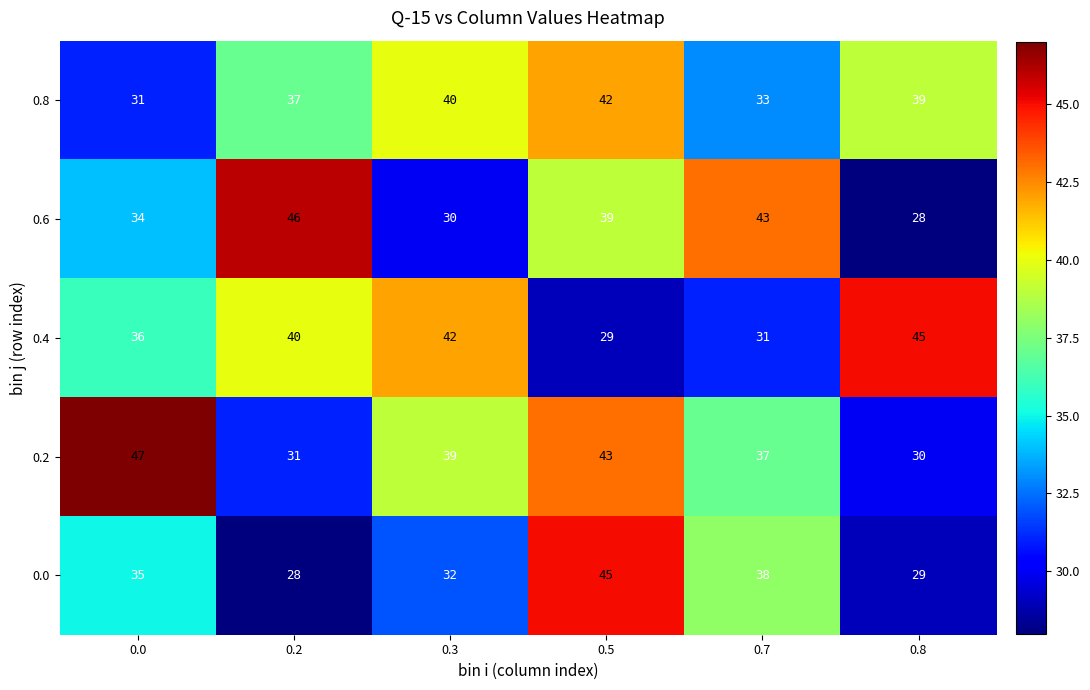

True or false: 0.2 has a value of 52 at 0.7.

False